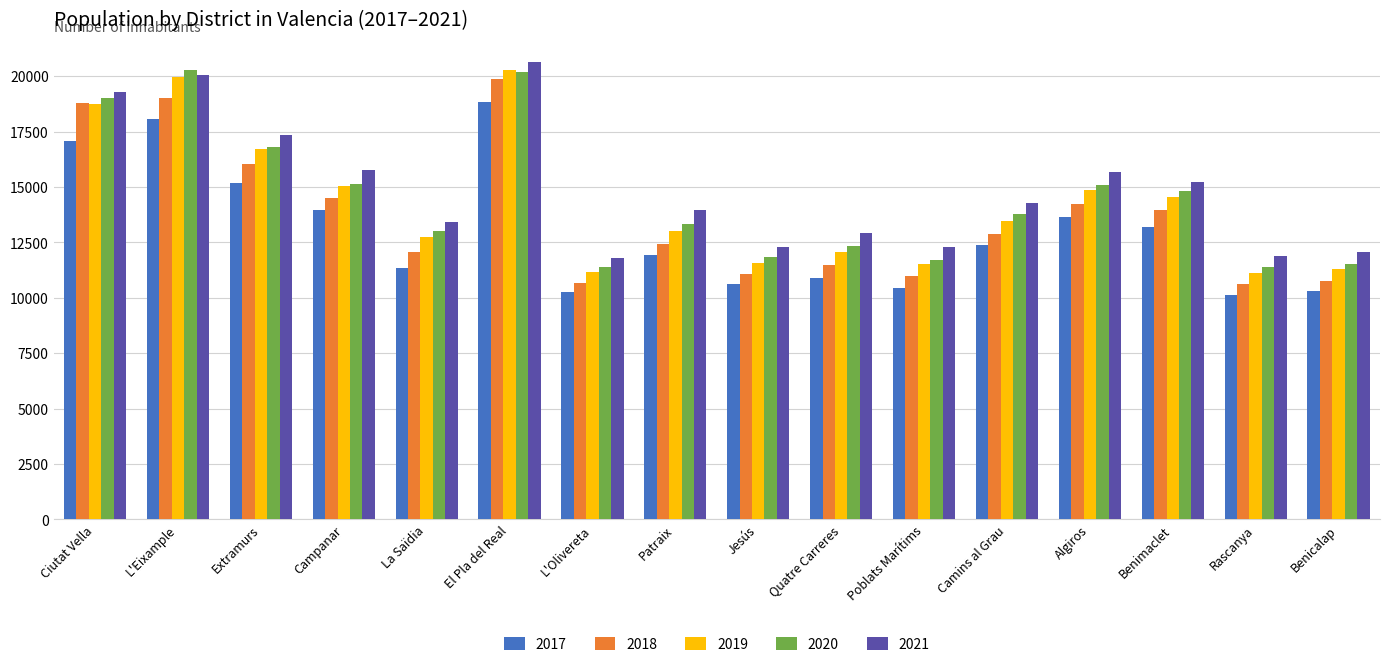

At which category is the sum across all series the highest?

El Pla del Real